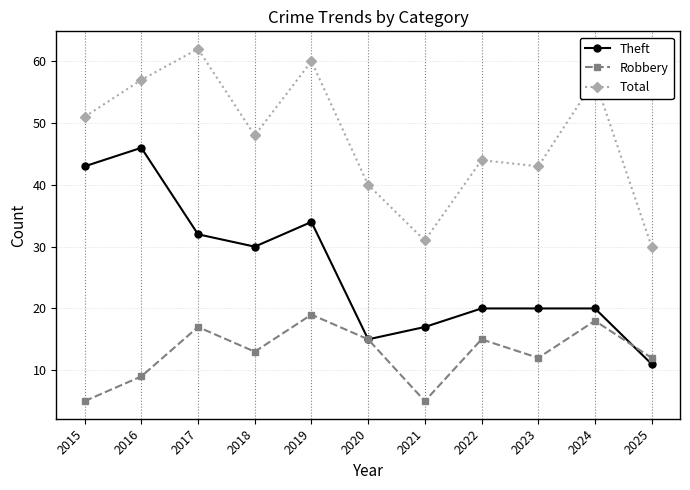

List the series in order of their peak value, lowest first.

Robbery, Theft, Total